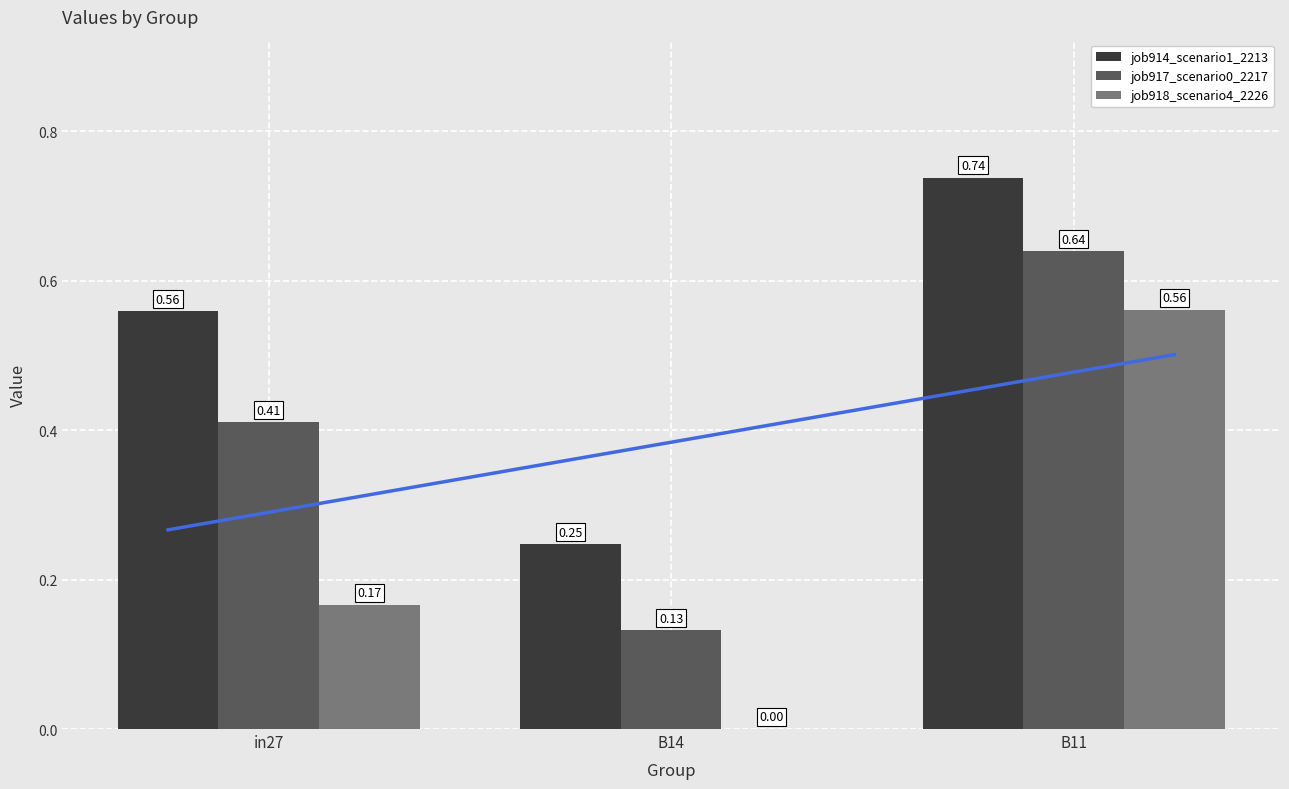

What position from the right is in27?

3